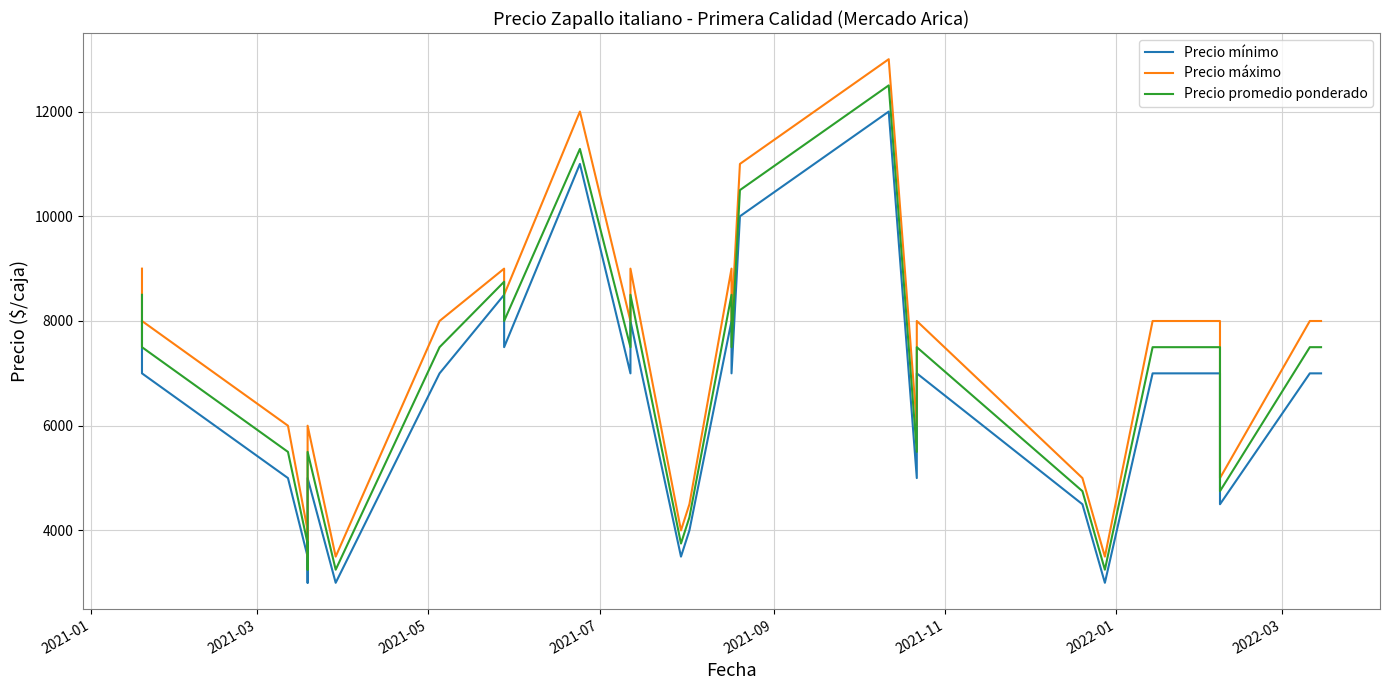

Rank the series by their maximum value, from highest to lowest.

Precio máximo, Precio promedio ponderado, Precio mínimo